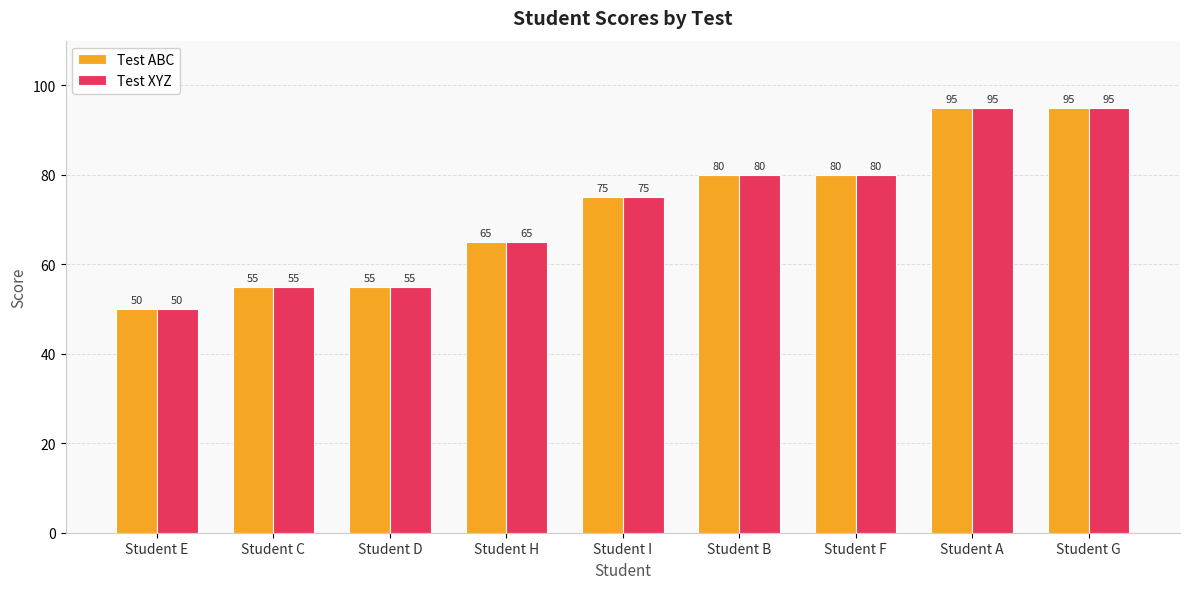

How many distinct data groups are displayed?

2